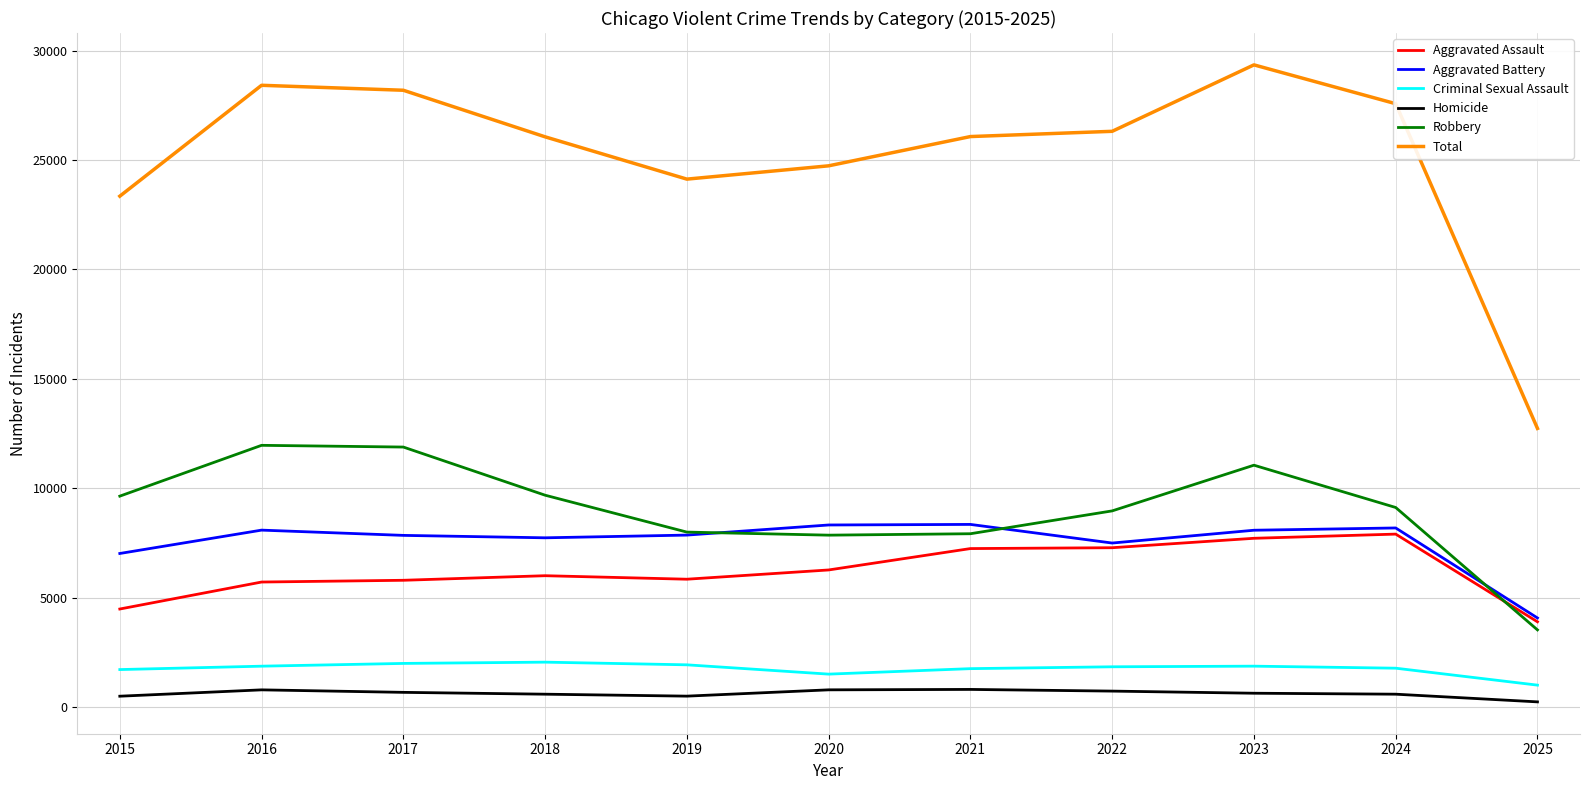

What is the lowest value of the Homicide series?

237